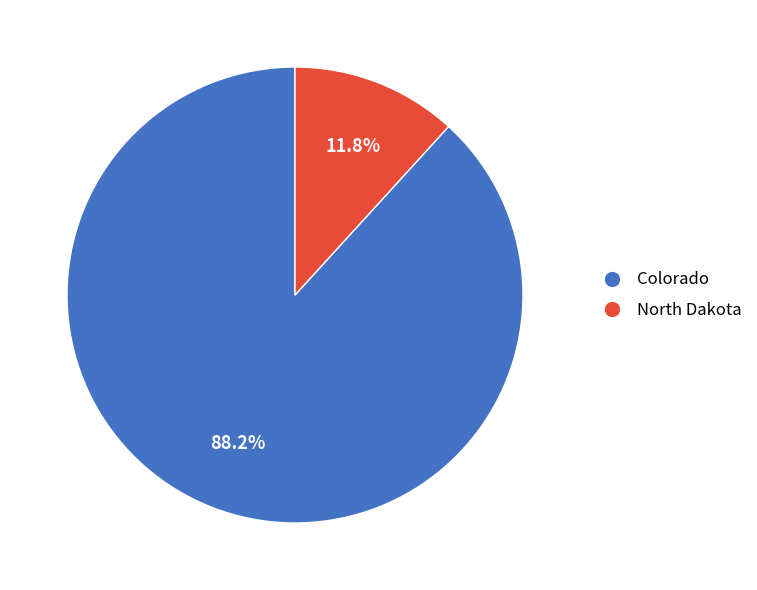

Rank the categories by value from lowest to highest.

North Dakota, Colorado